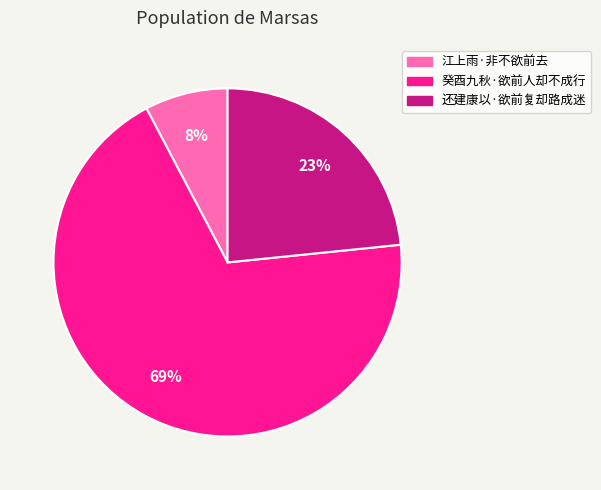

Is the sum of 江上雨·非不欲前去 and 还建康以·欲前复却路成迷 greater than half?

No